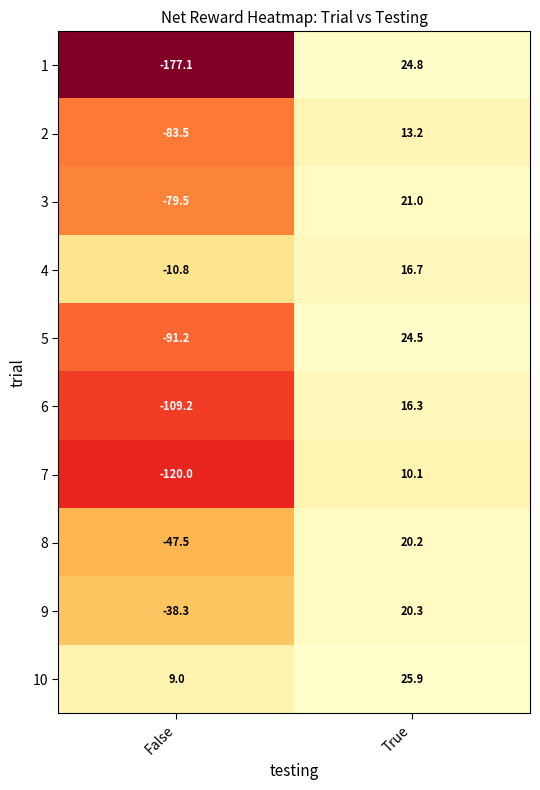

Between False and True, which series saw the biggest shift?

1